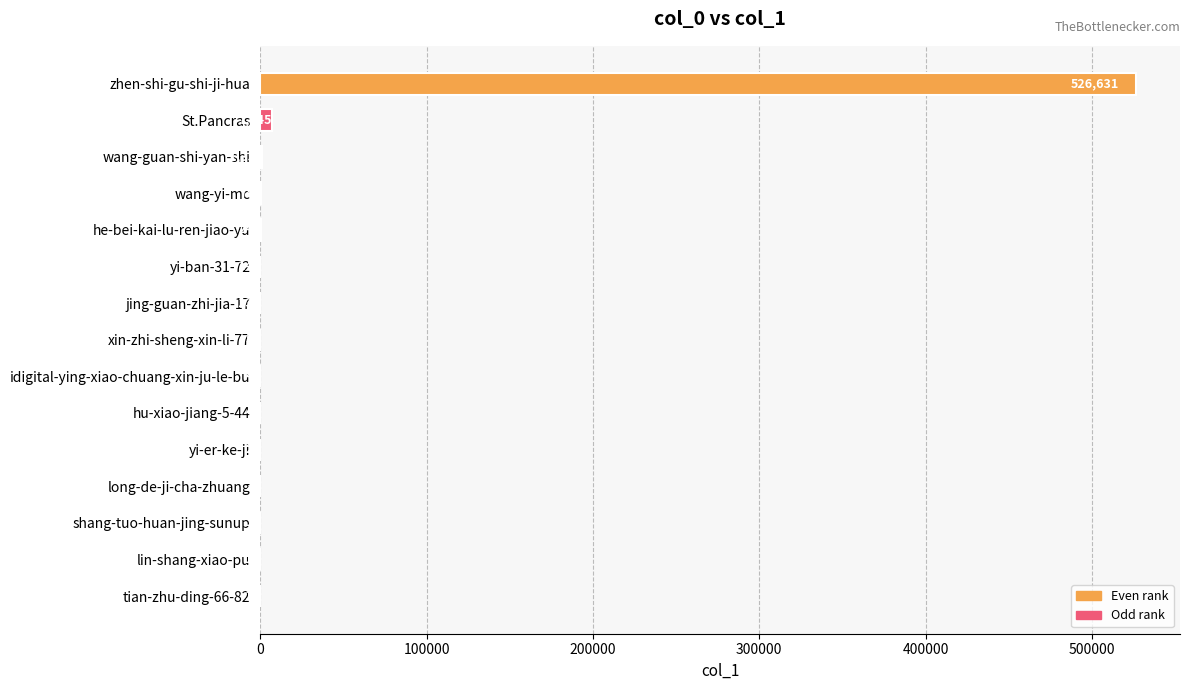

What value does the data have at wang-yi-mc?

740